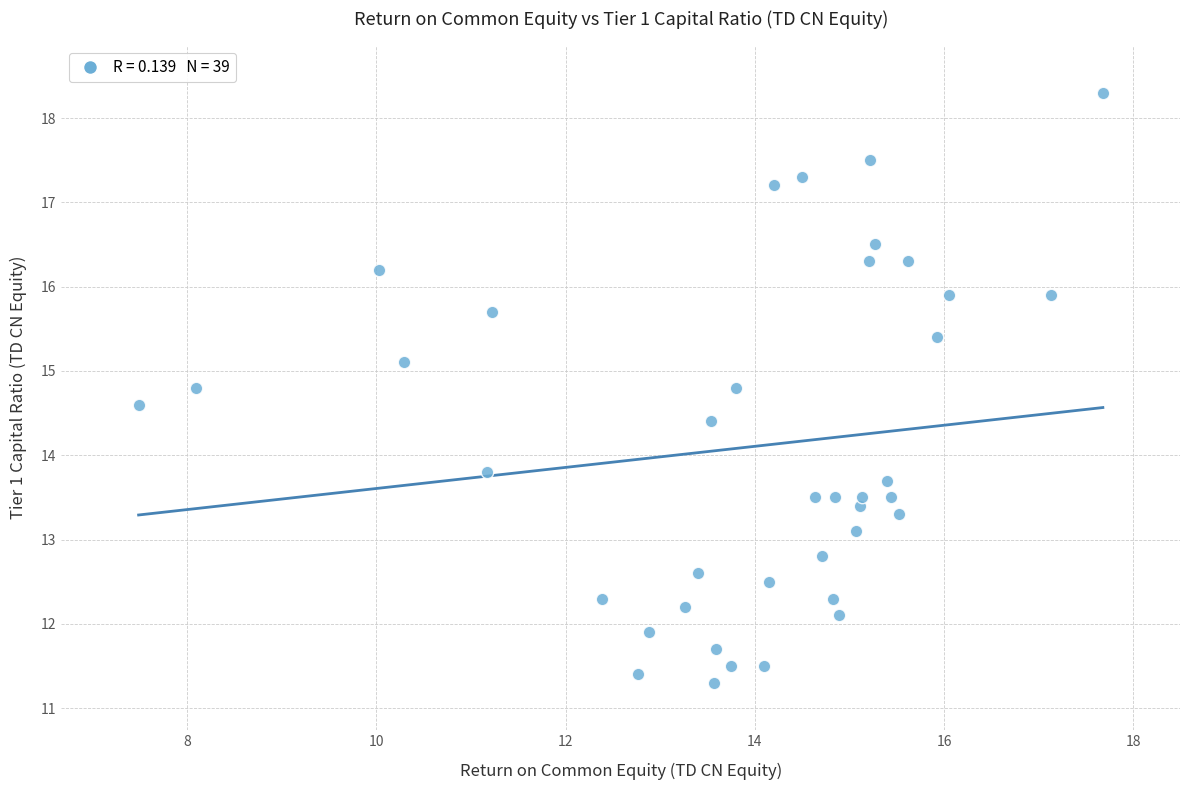

What is the range of Y values (max minus min)?

7.0